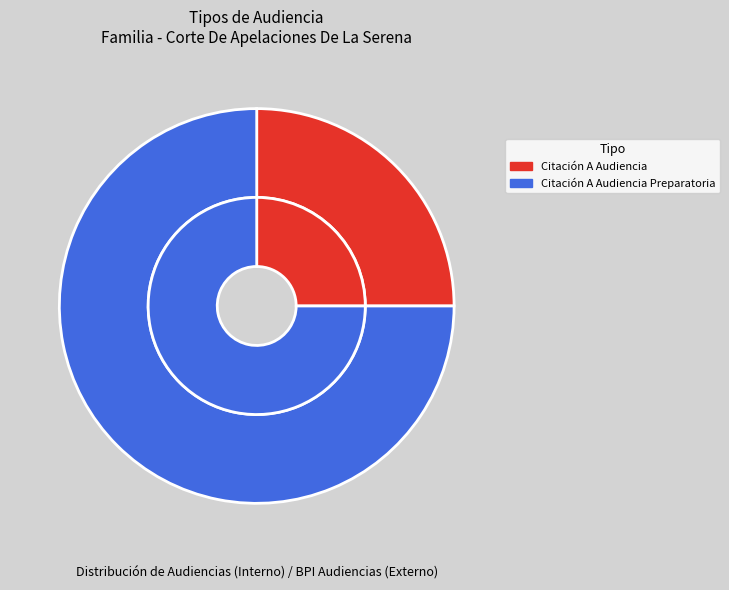

To the nearest percent, what is the combined percentage of Citación A Audiencia and Citación A Audiencia Preparatoria?

100%